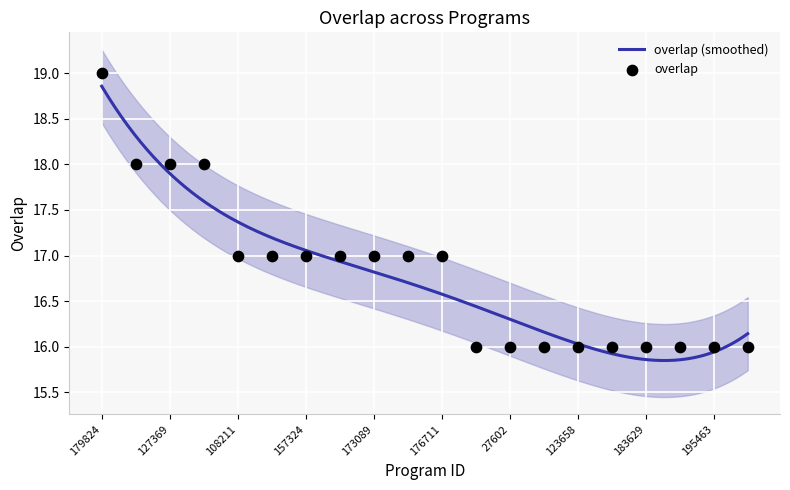

What is the change in value from 173089 to 183644?

-1